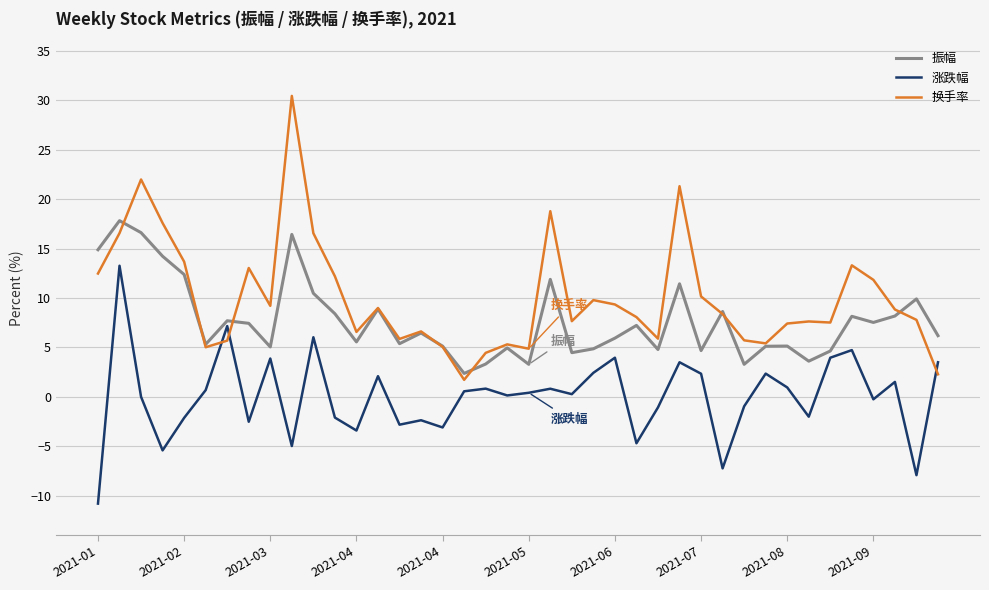

How many intersections are there between 涨跌幅 and 换手率?

3